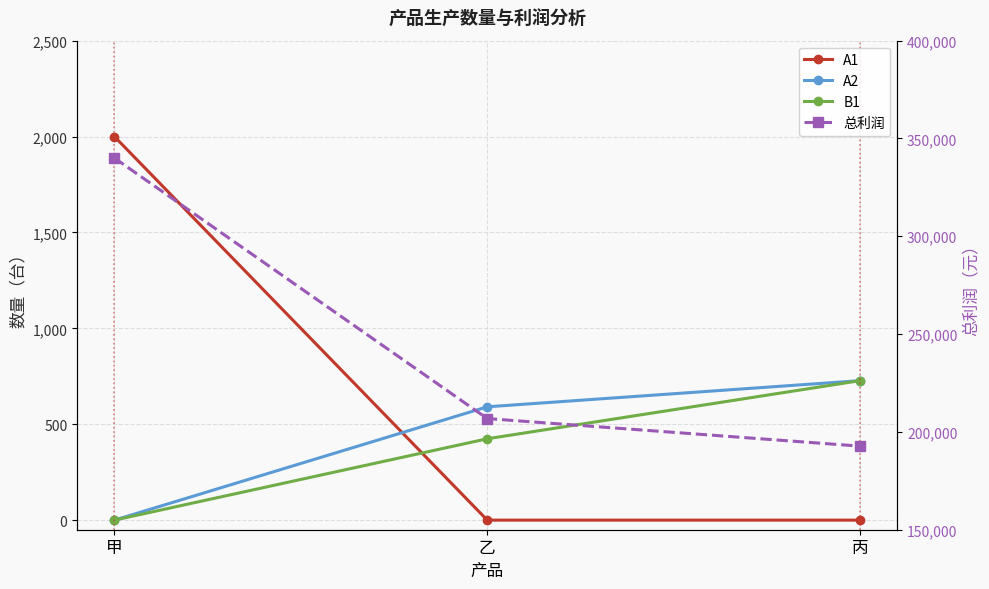

What is the difference between the maximum and minimum values in the A2 series?

727.3